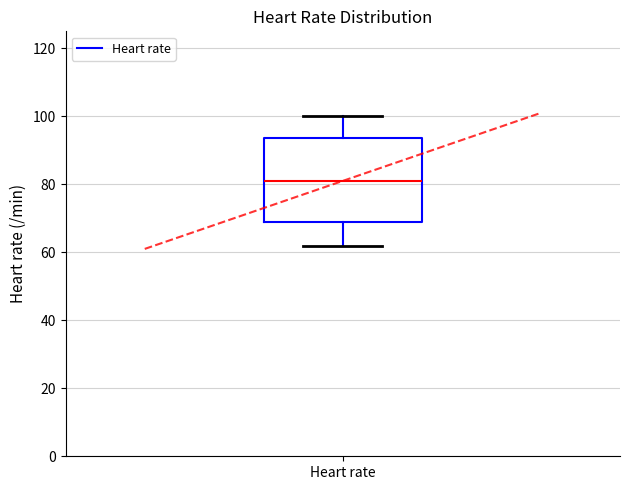

Transcribe this box plot: give where the median line is, the range the box spans, and where the two whiskers end, as read against the y-axis. The values are not printed on the chart, so give them approximately, as read against the axis.

median 82, box 70 to 94, whiskers 62 to 100